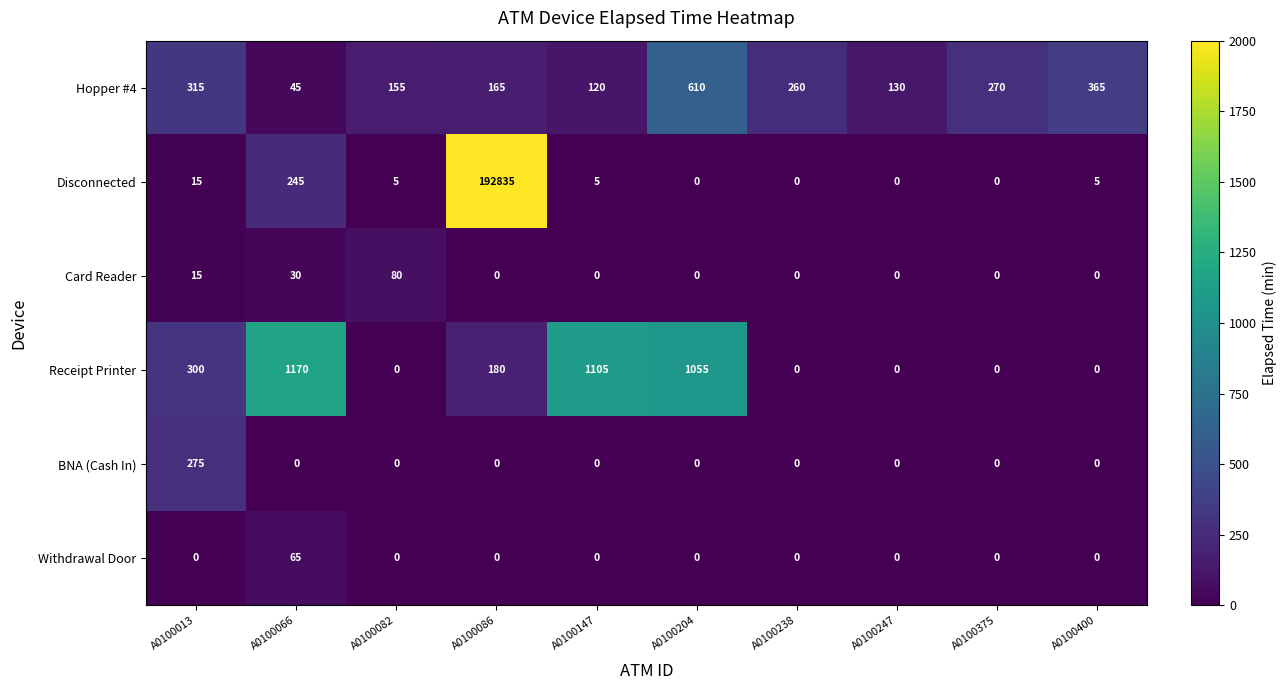

At A0100066, list the series in order from largest to smallest.

Receipt Printer, Disconnected, Withdrawal Door, Hopper #4, Card Reader, BNA (Cash In)